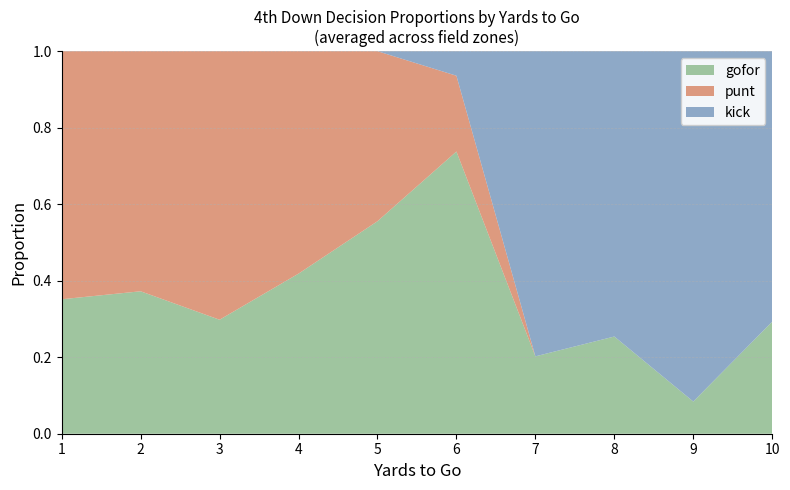

What is the total value across all series at 9?

1.0